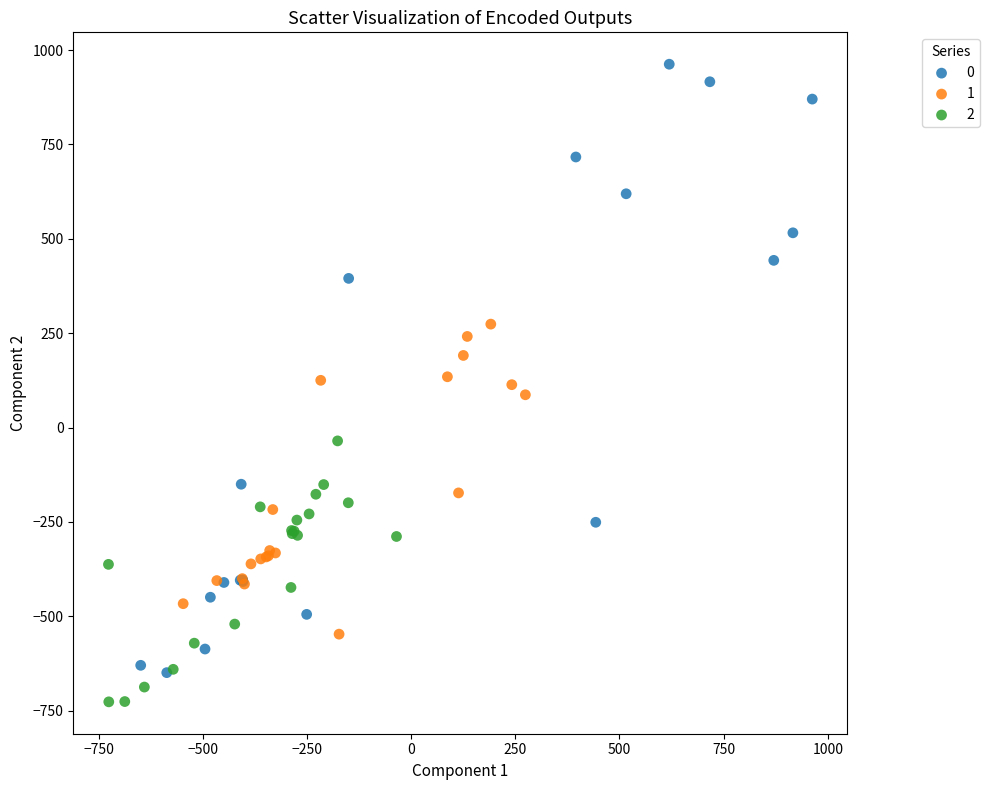

Which series reaches the minimum Y coordinate?

2